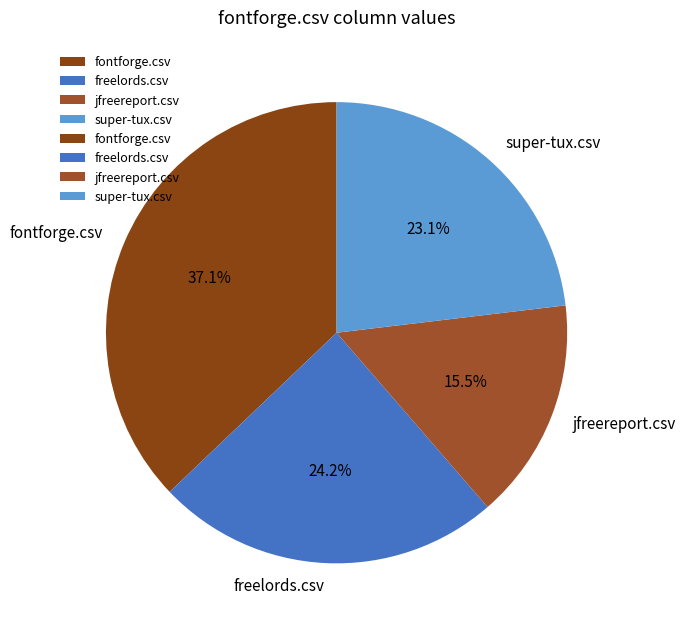

Is it true that fontforge.csv is 28% of the pie?

False